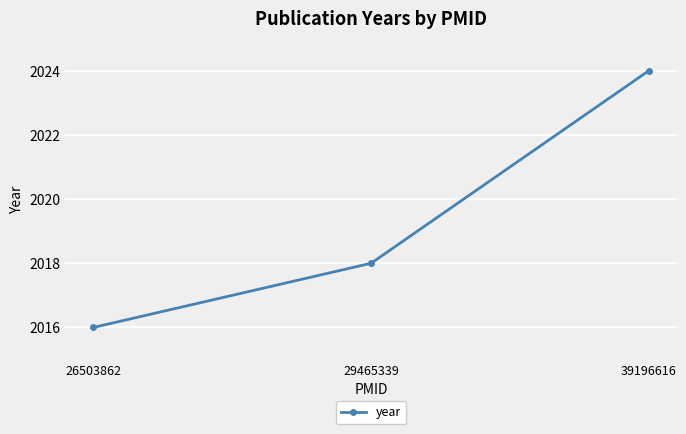

How many categories are shown in the chart?

3